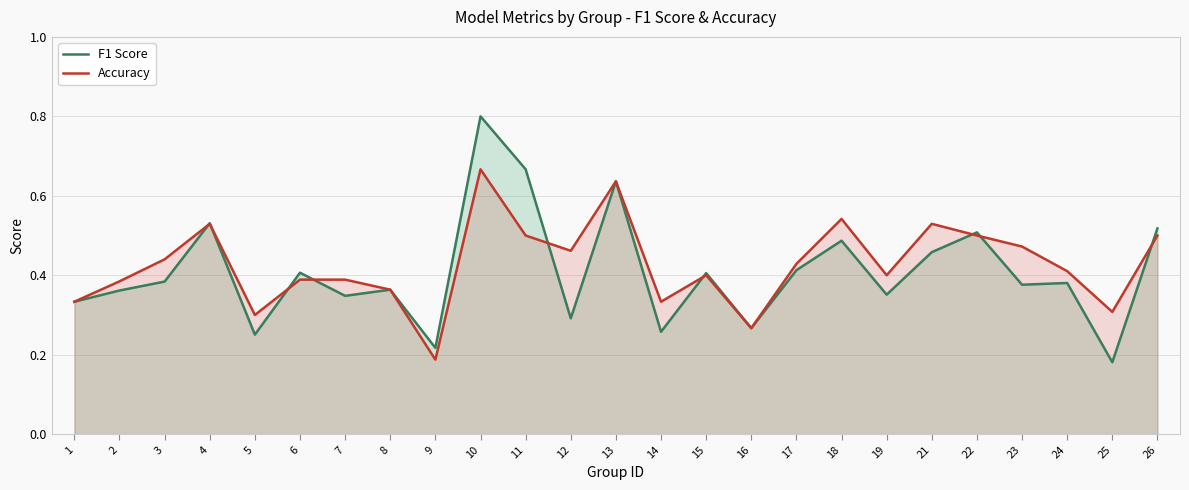

What is the sum of all Accuracy values?

10.7